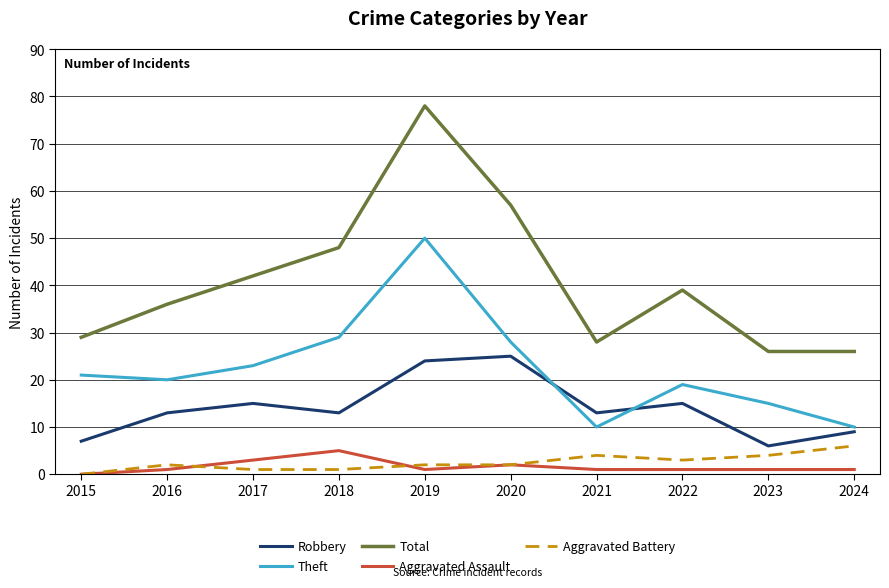

At 2024, list the series in order from largest to smallest.

Total, Theft, Robbery, Aggravated Battery, Aggravated Assault